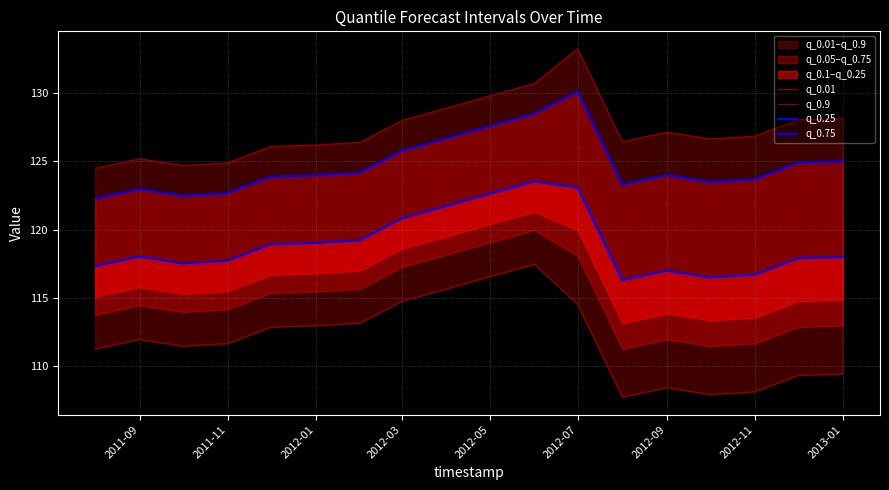

Reading right to left, what are all the values shown in this chart?

q_0.01: 109.4	109.3	108.1	107.9	108.4	107.7	114.5	117.5	116.6	115.7	114.8	113.2	113.0	112.9	111.7	111.5	112.0	111.3
q_0.9: 128.1	128.0	126.8	126.6	127.1	126.4	133.2	130.7	129.8	128.9	128.0	126.4	126.2	126.1	124.9	124.7	125.2	124.5
q_0.25: 118.0	117.9	116.7	116.5	117.0	116.3	123.1	123.5	122.6	121.7	120.8	119.2	119.0	118.9	117.7	117.5	118.0	117.3
q_0.75: 125.0	124.9	123.7	123.5	124.0	123.3	130.1	128.5	127.6	126.7	125.8	124.2	124.0	123.9	122.7	122.5	123.0	122.3